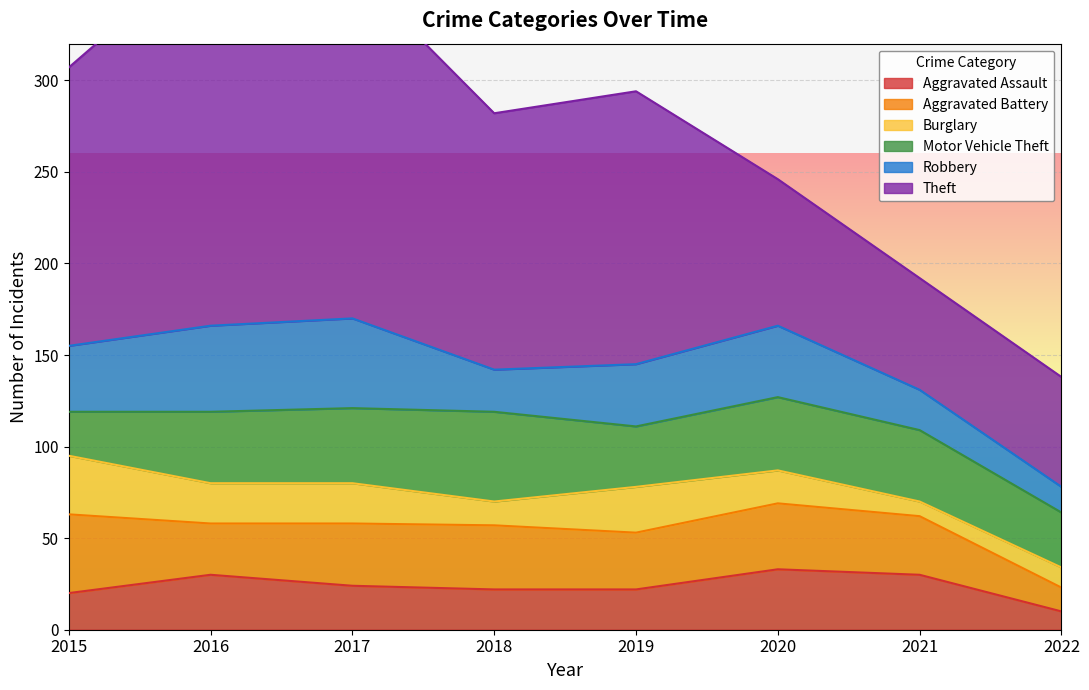

What is the total value across all series at 2016?

374